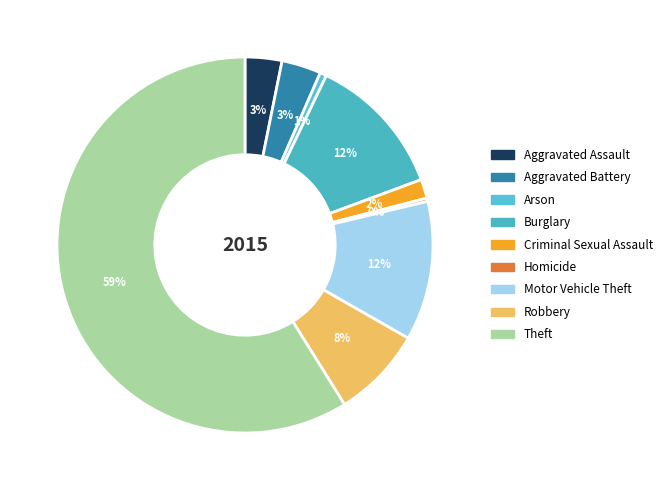

What percentage is NOT represented by Theft?

41.1%